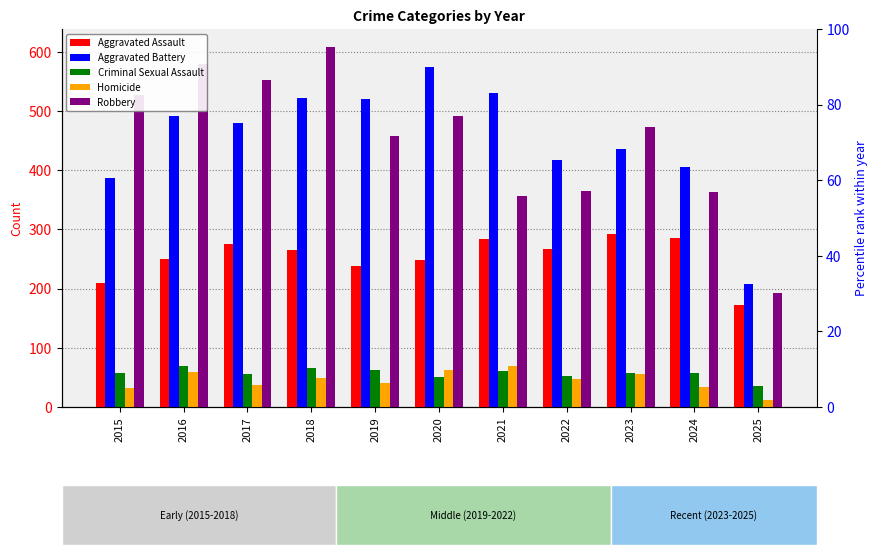

At which category is the sum across all series the highest?

2018